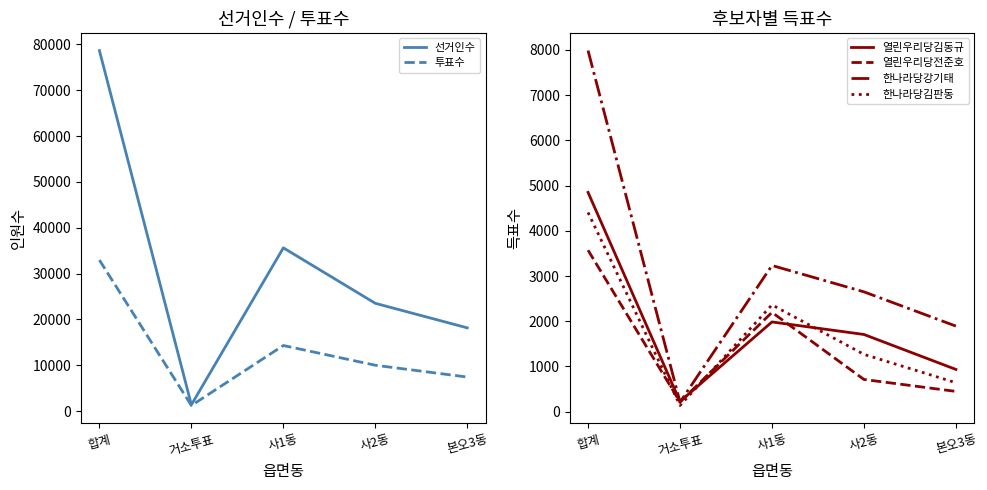

Between 사2동 and 사1동, which is larger?

사1동